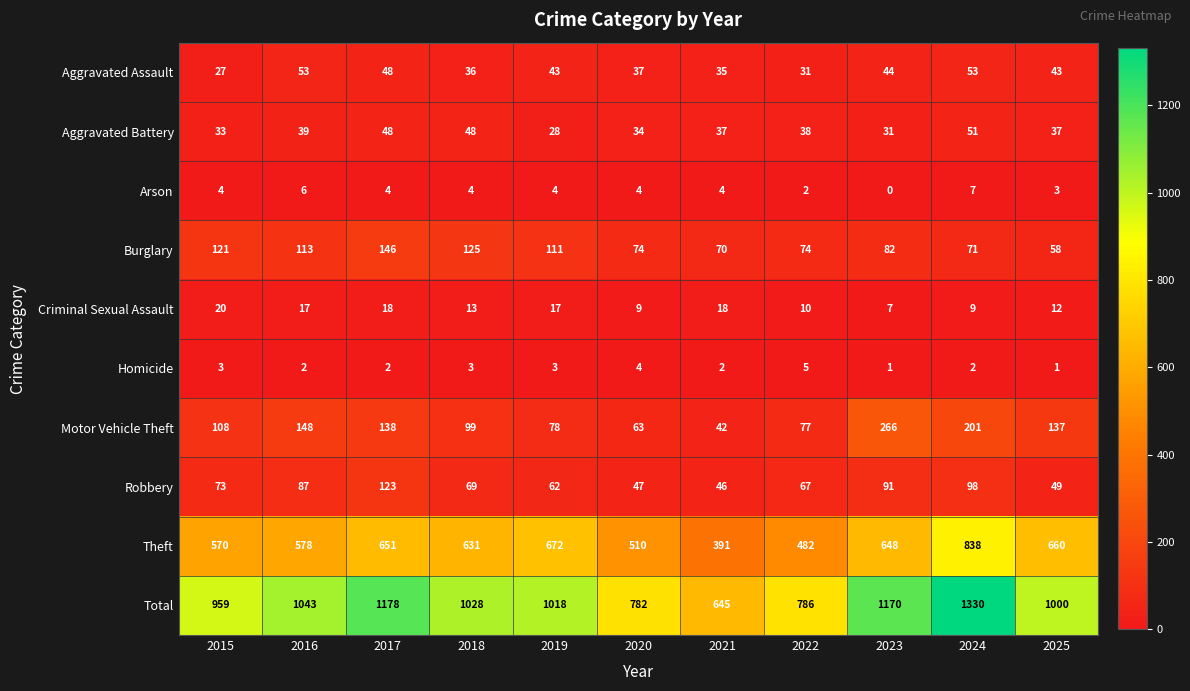

The value of Aggravated Assault at 2022 is 11. True or false?

False